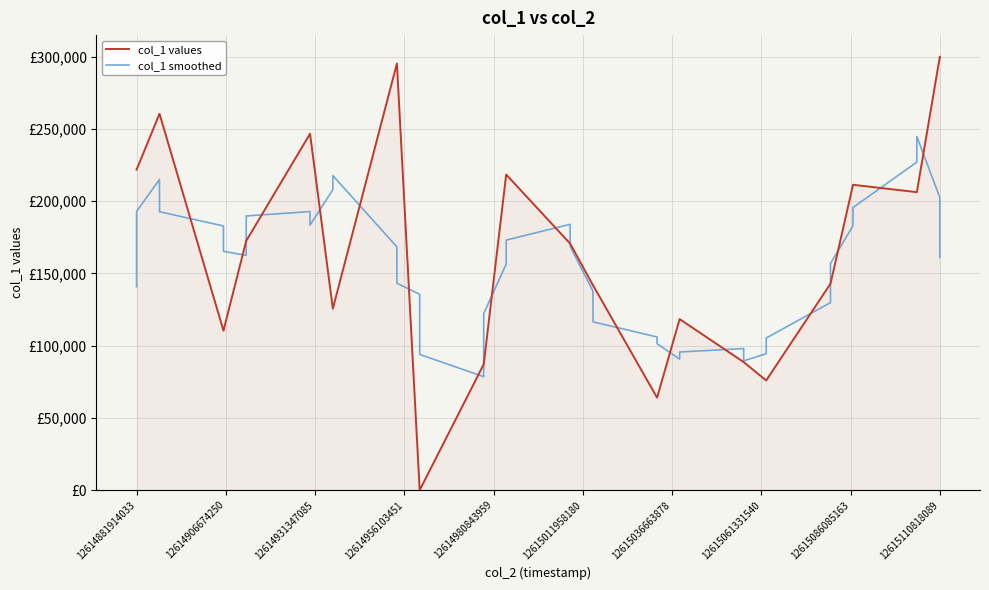

After their last crossing, which series has the higher values: col_1 values or col_1 smoothed?

col_1 values